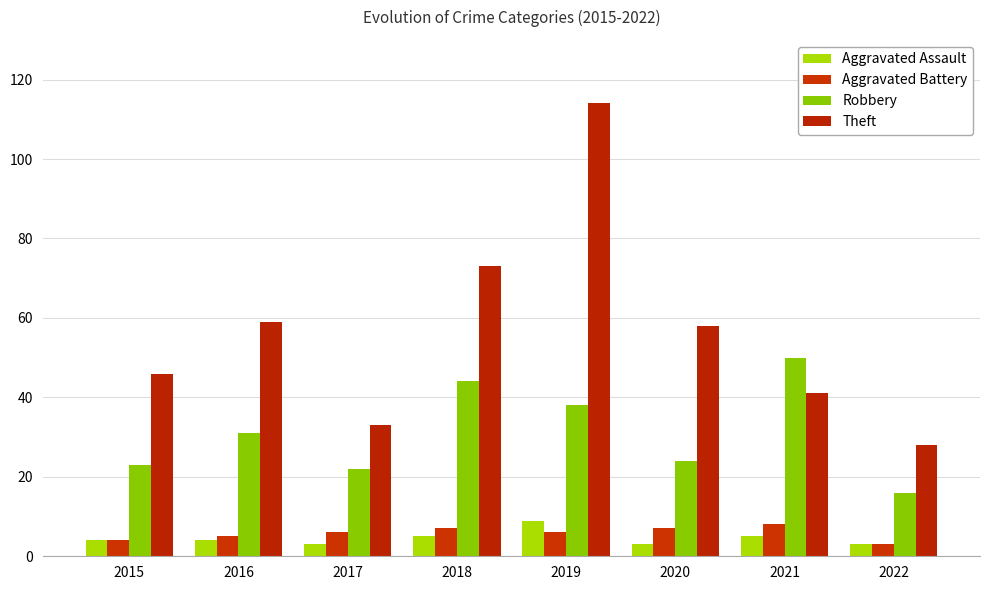

Reading right to left, transcribe all the data shown in this chart.

Aggravated Assault: 2022=3	2021=5	2020=3	2019=9	2018=5	2017=3	2016=4	2015=4
Aggravated Battery: 2022=3	2021=8	2020=7	2019=6	2018=7	2017=6	2016=5	2015=4
Robbery: 2022=16	2021=50	2020=24	2019=38	2018=44	2017=22	2016=31	2015=23
Theft: 2022=28	2021=41	2020=58	2019=114	2018=73	2017=33	2016=59	2015=46